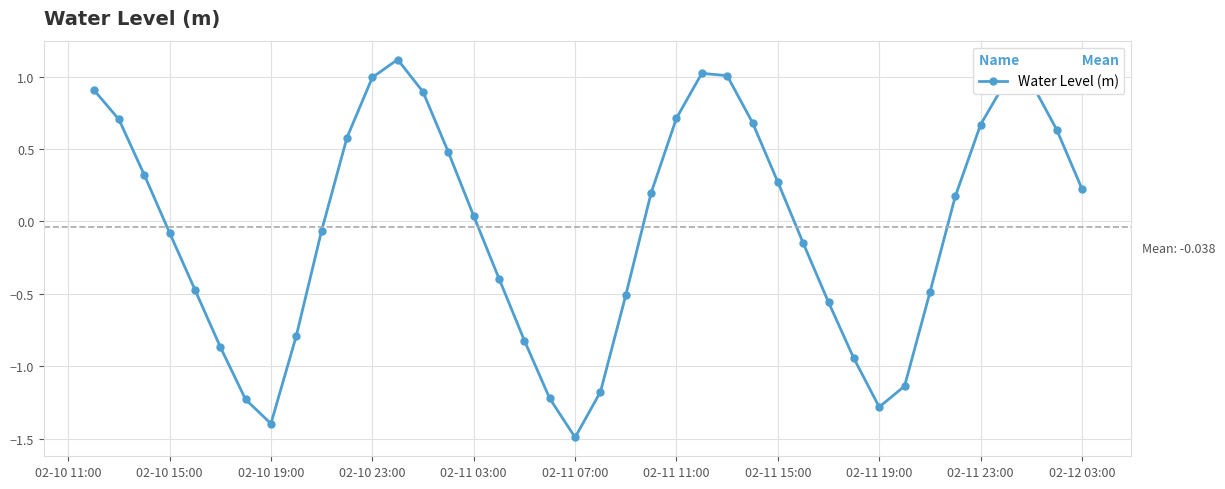

How many interior local valleys (lower than both neighbors) does the data have?

3